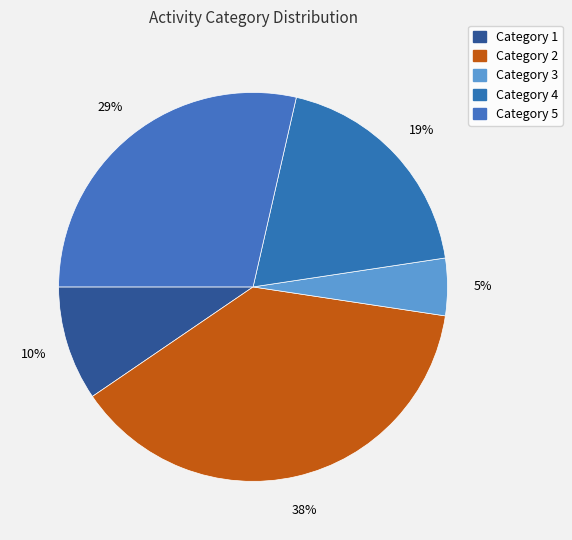

Does any single category account for the majority?

No